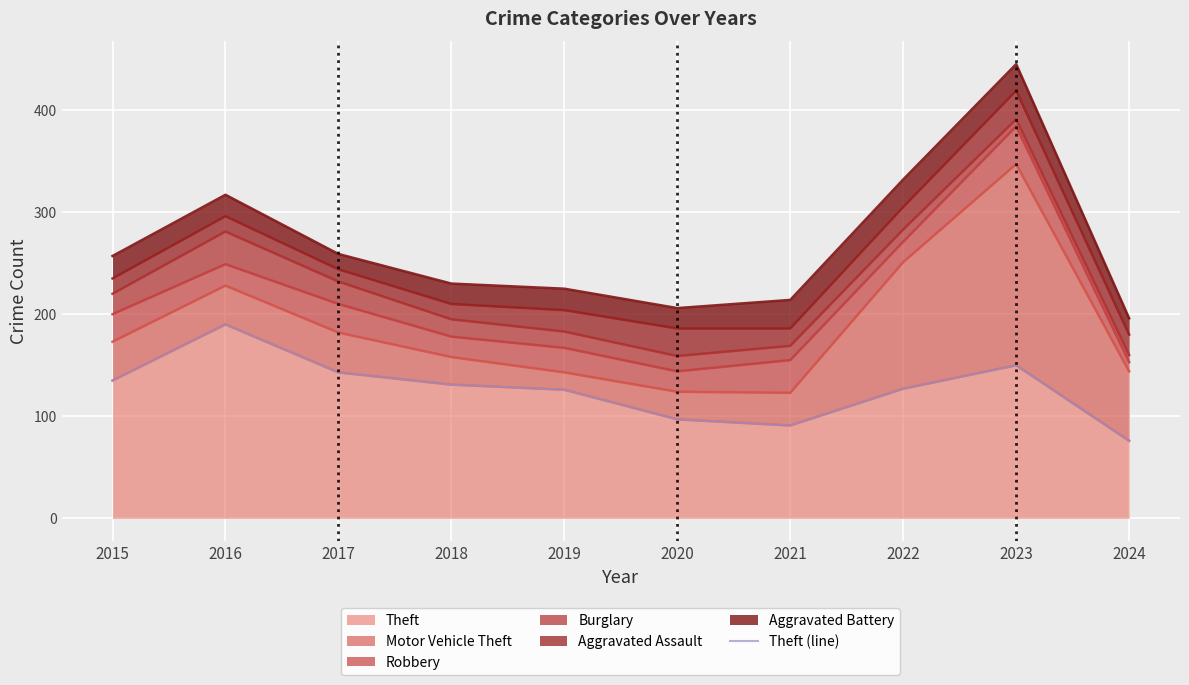

Rank the categories by value from highest to lowest.

2016, 2023, 2017, 2015, 2018, 2022, 2019, 2020, 2021, 2024